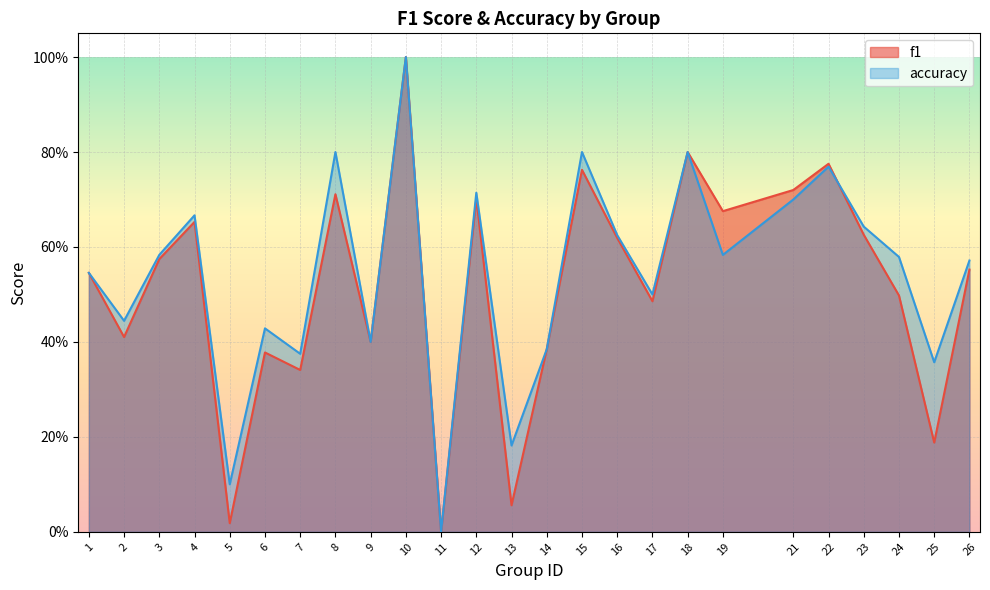

What is the total value across all series at 23?

1.3